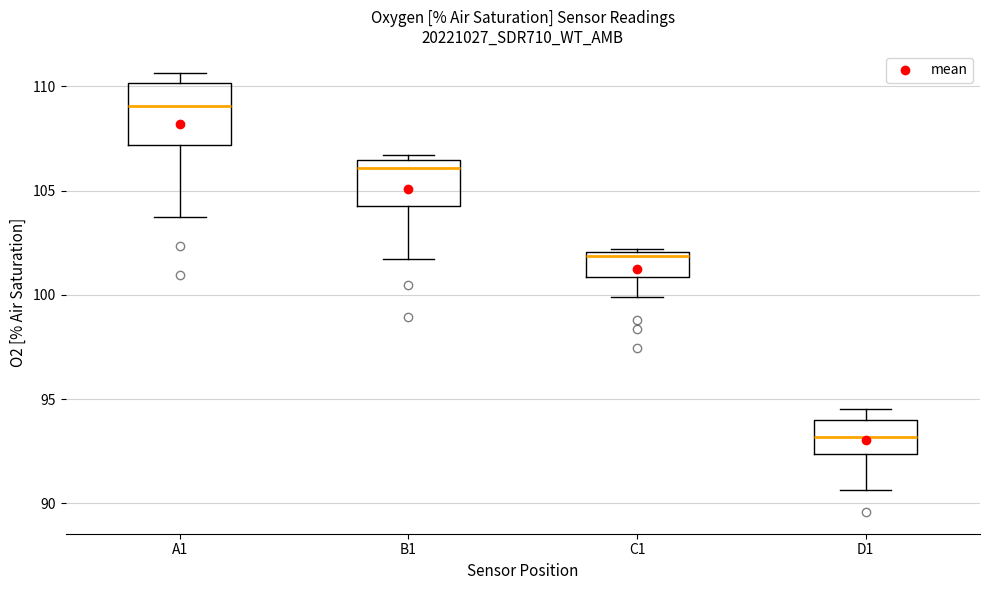

Where does the lower whisker of the box for B1 end on the y-axis? The values are not printed on the chart, so give them approximately, as read against the axis.

101.5